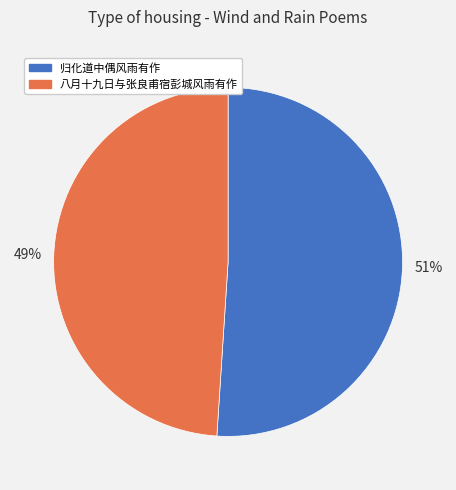

True or false: 归化道中偶风雨有作 accounts for 51% of the total.

True